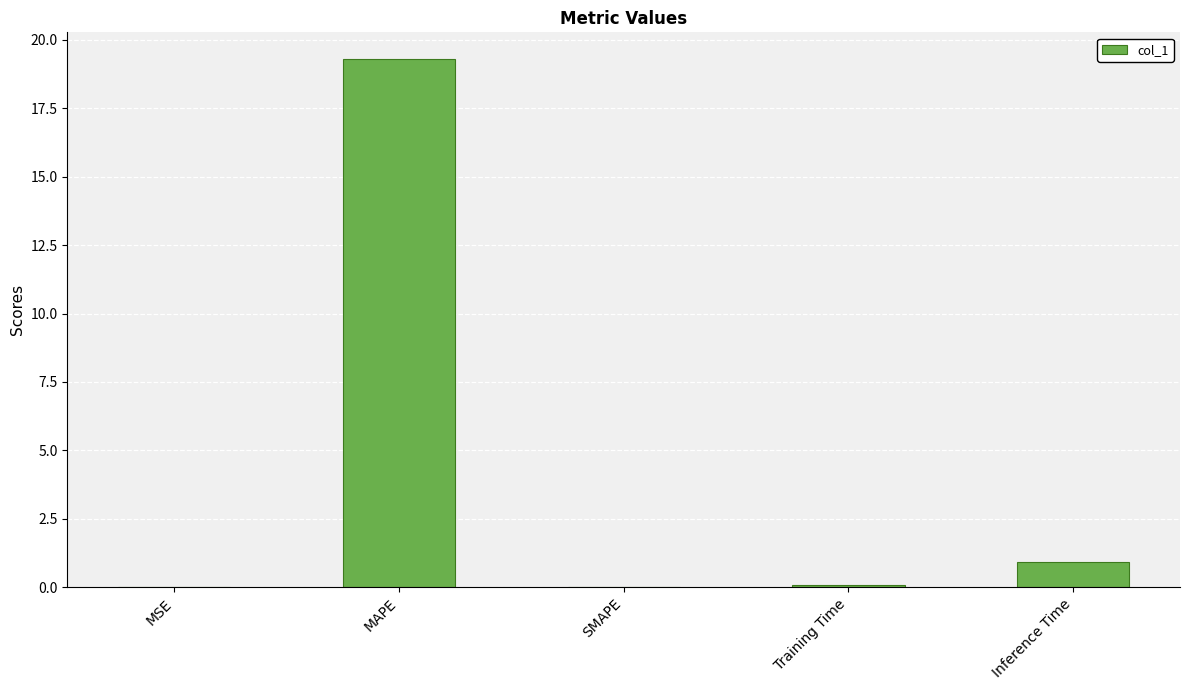

The value at MSE is 0.0. True or false?

True